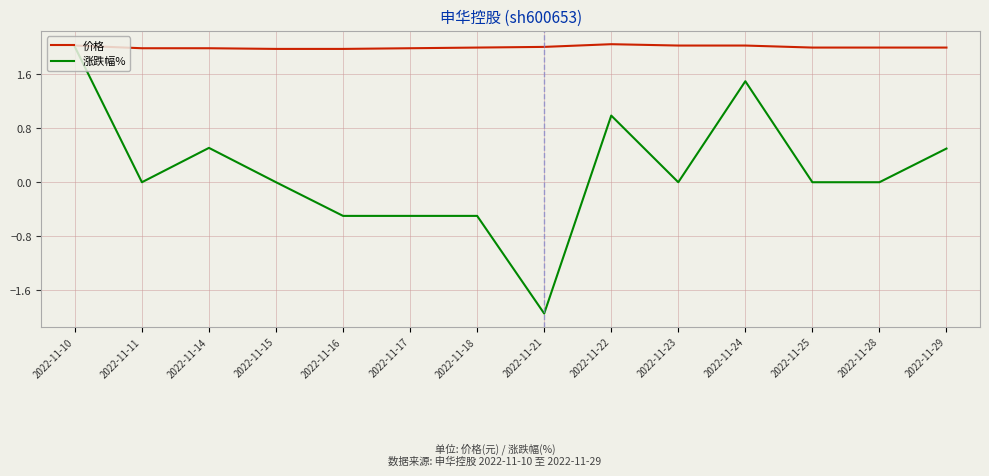

What is the difference between the 涨跌幅% values at 2022-11-29 and 2022-11-28?

0.5